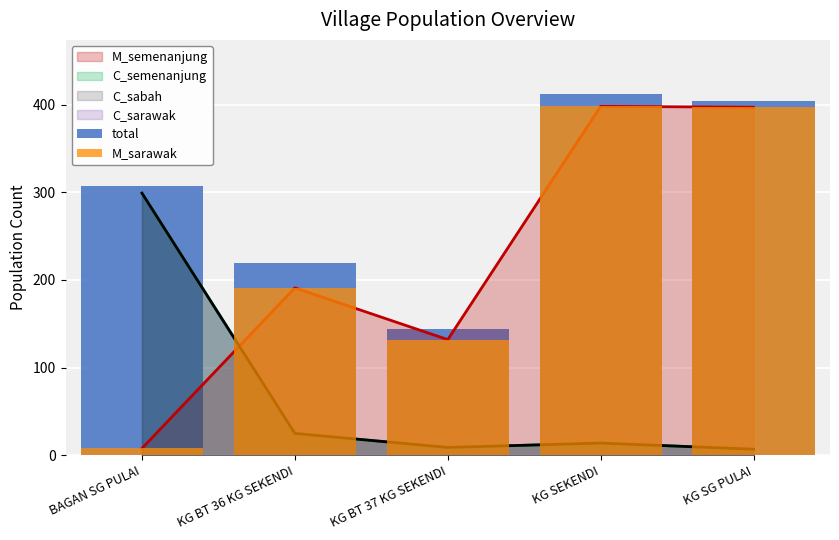

What position from the right is BAGAN SG PULAI?

5